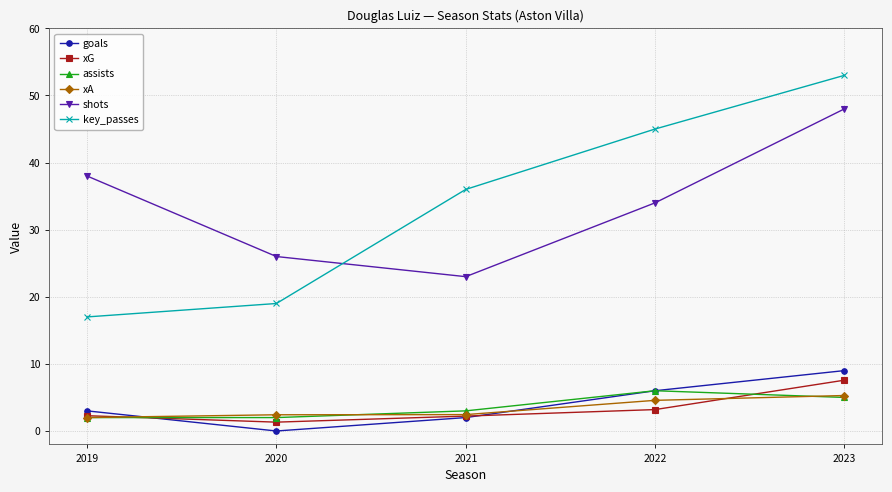

What is the sum of all shots values?

169.0